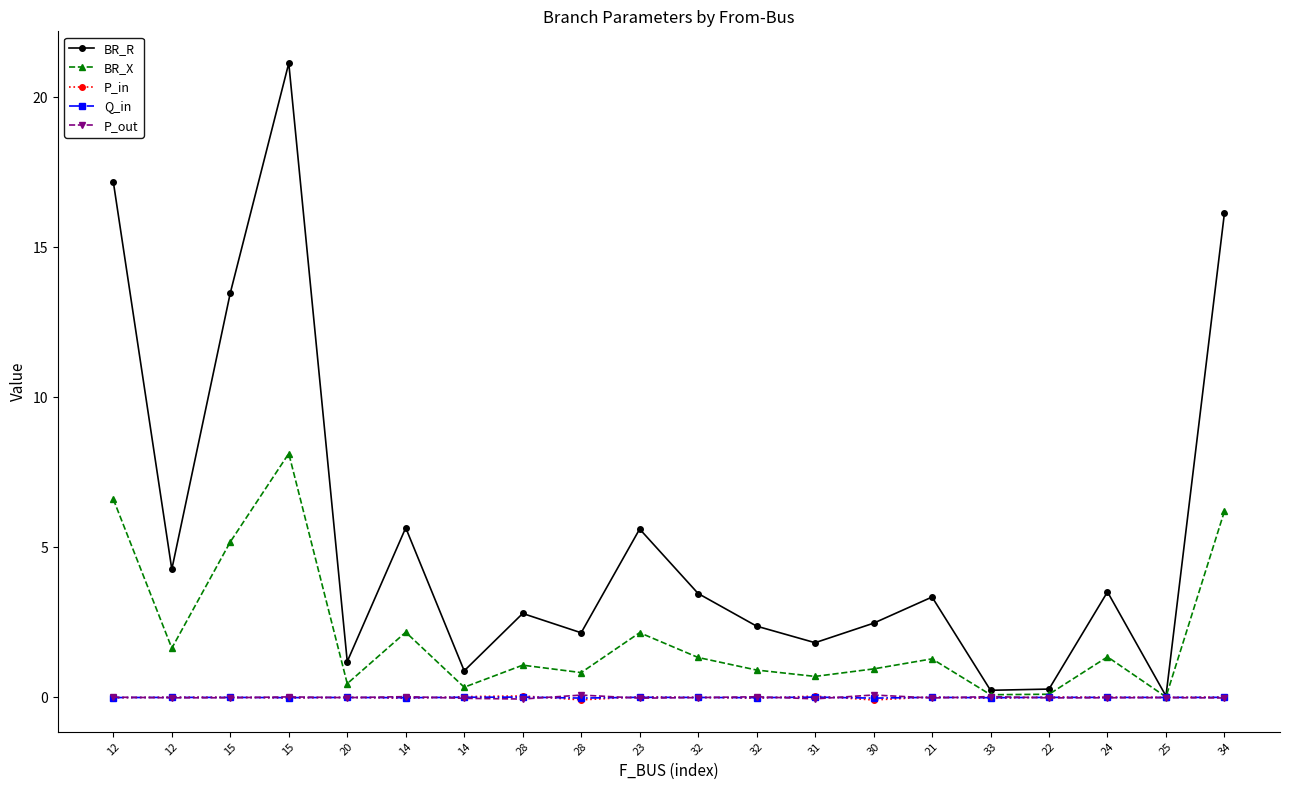

How many data points does each series have?

20